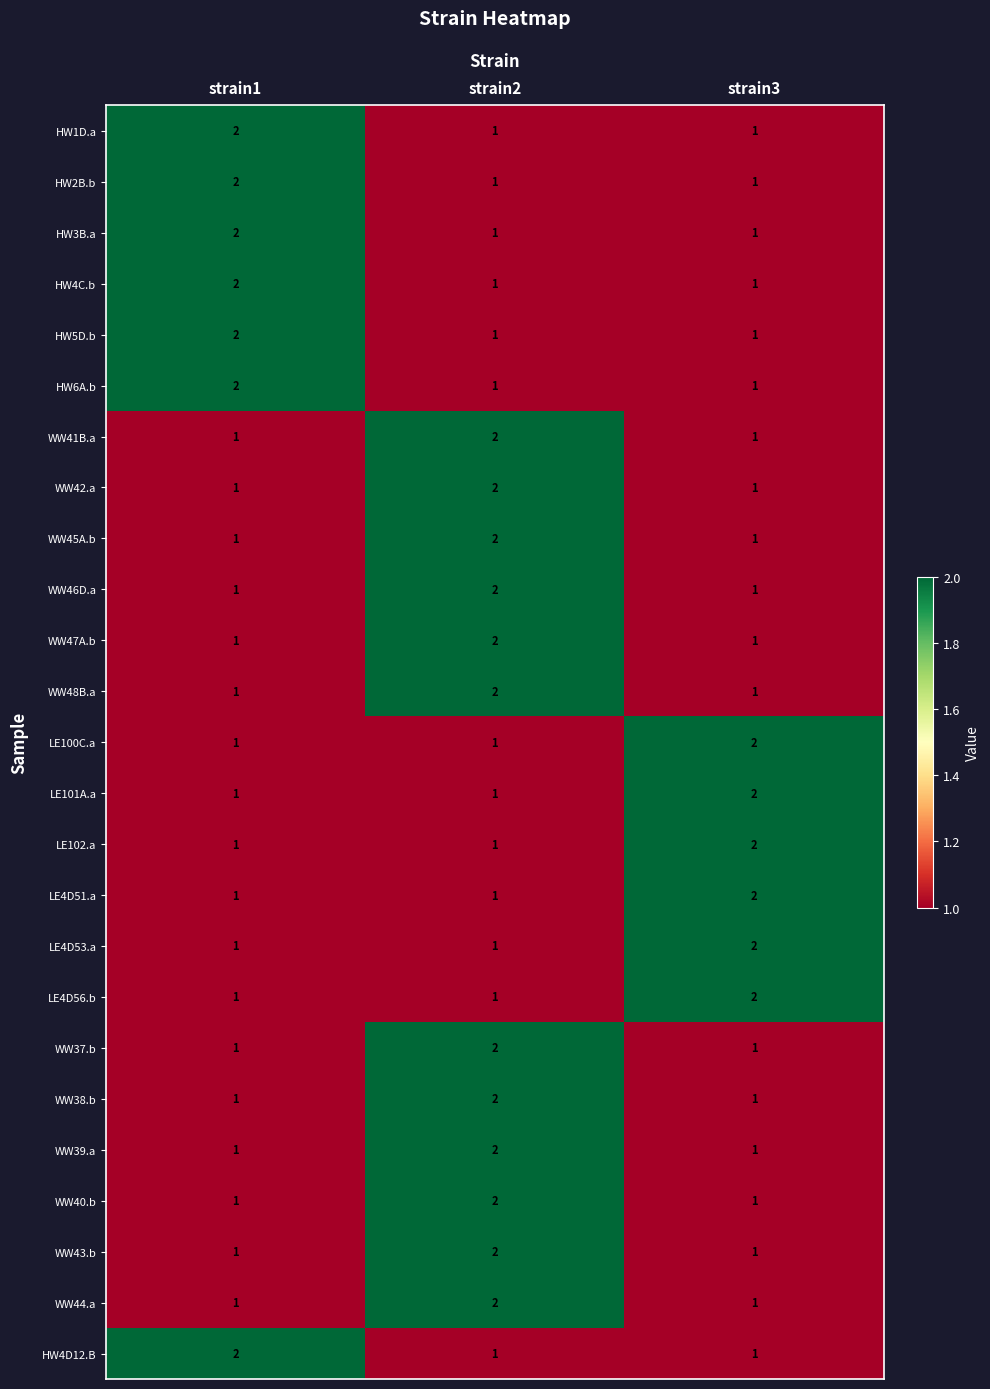

How many WW38.b values are between 1 and 2?

3